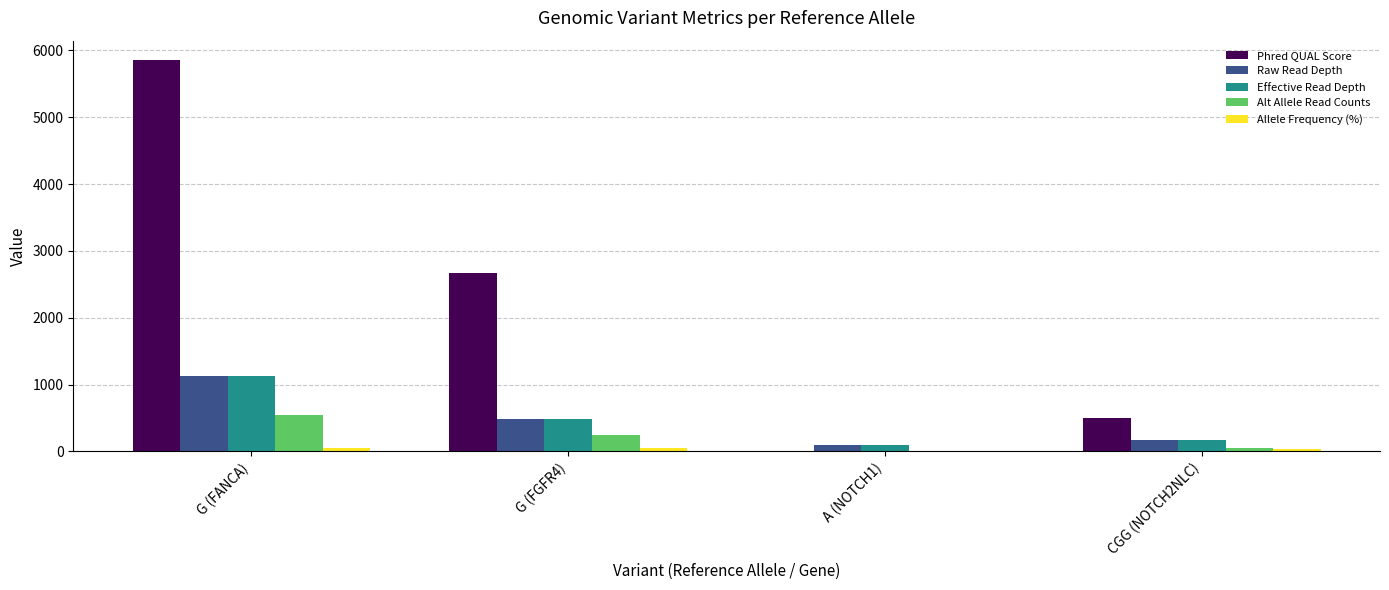

Which series has the largest total across all categories?

Phred QUAL Score